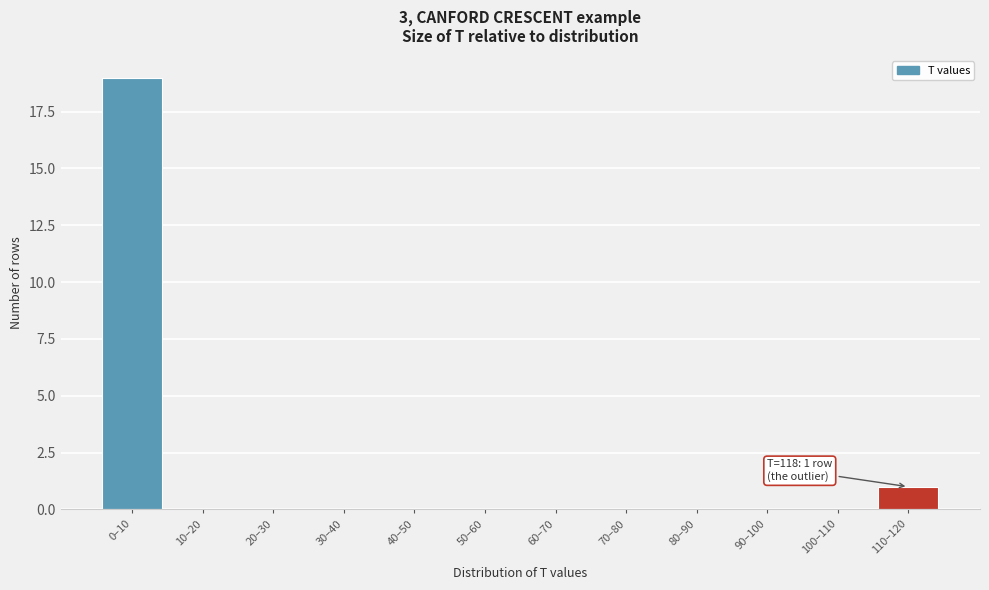

Reading left to right, extract all data points from this chart.

0–10=19	10–20=0	20–30=0	30–40=0	40–50=0	50–60=0	60–70=0	70–80=0	80–90=0	90–100=0	100–110=0	110–120=1